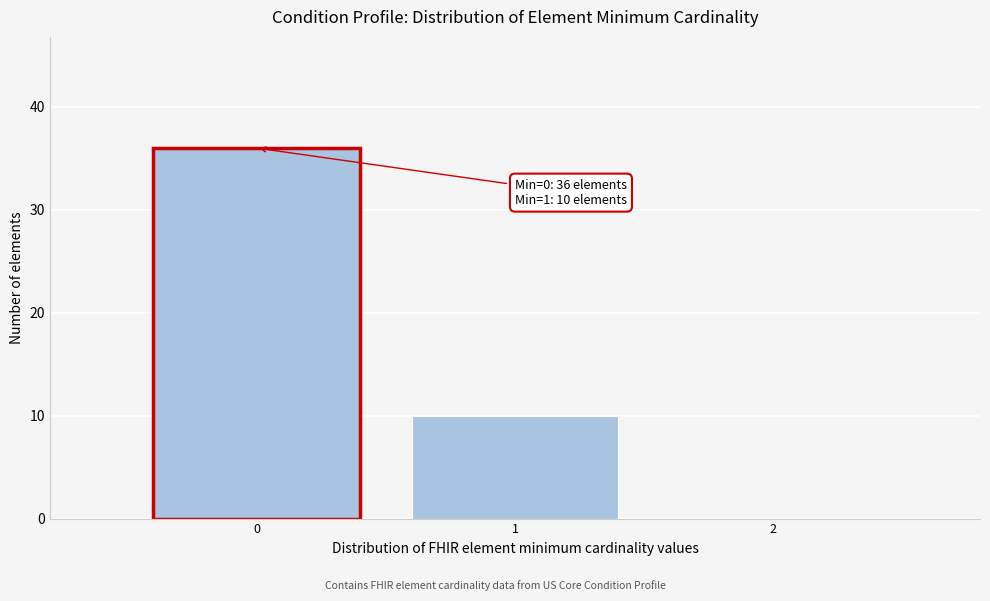

Over which range of the x-axis is the bar tallest?

-0.5 to 0.5